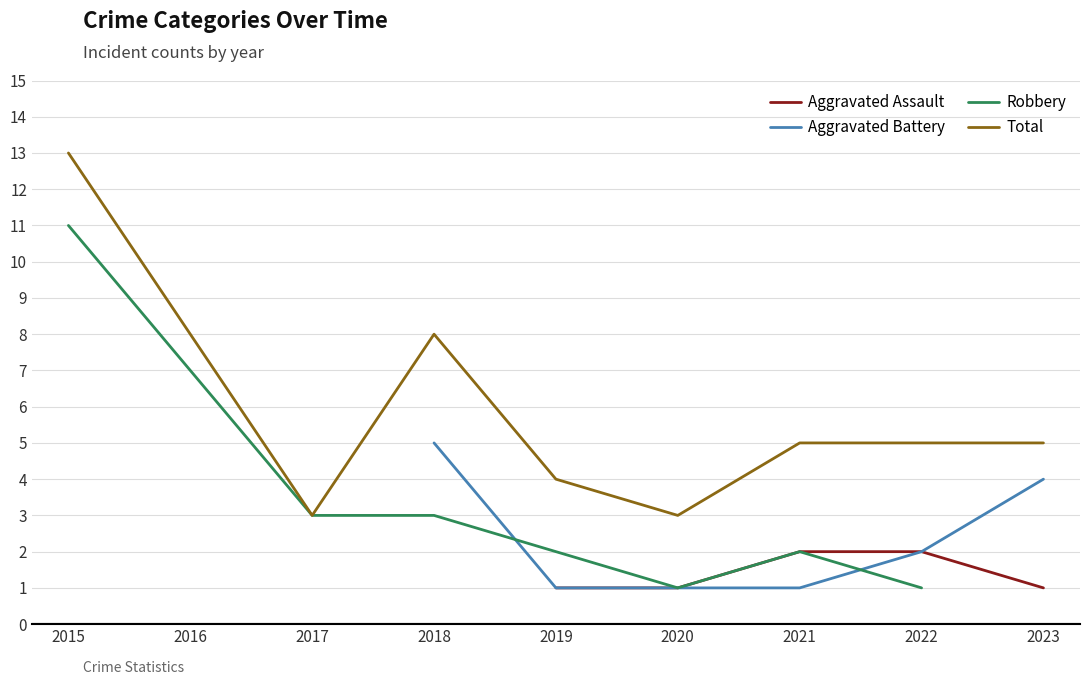

The Aggravated Battery series shows 0.5 at 2015. True or false?

False